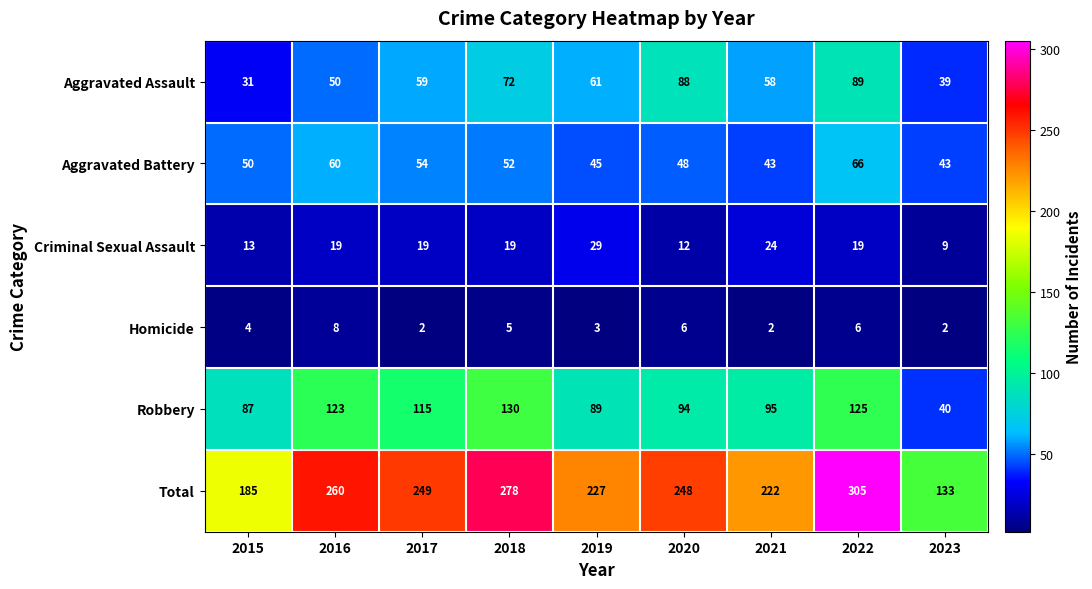

What is the difference between the highest and lowest values at 2023?

131